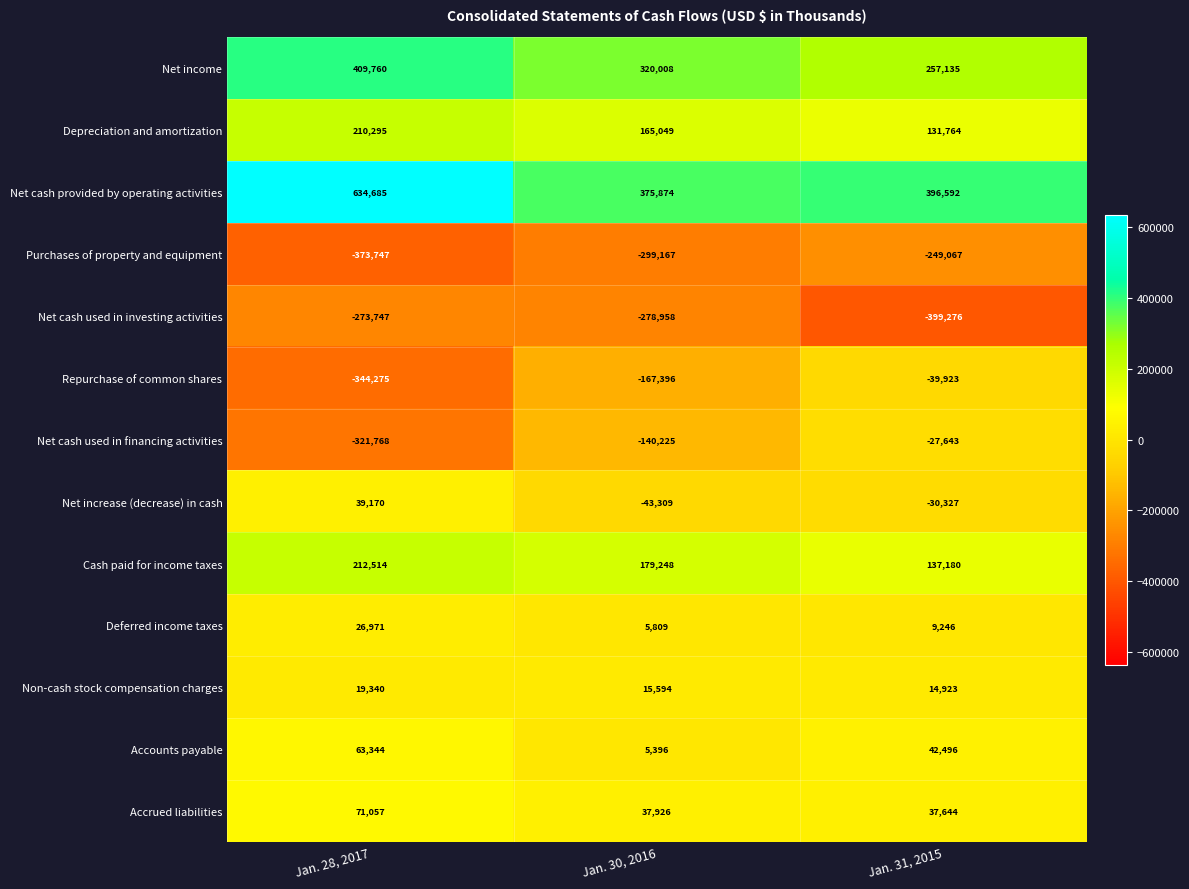

The Deferred income taxes series shows 9246 at Jan. 31, 2015. True or false?

True